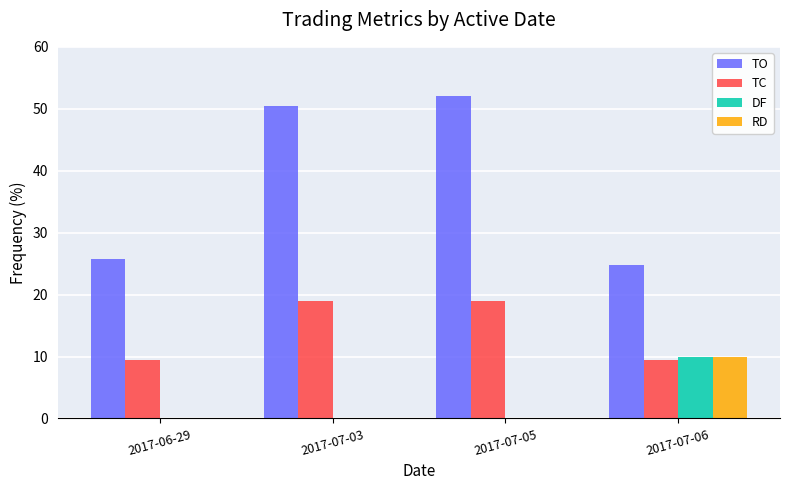

Is the value of TO at 2017-06-29 greater than the value of TC at 2017-06-29?

Yes